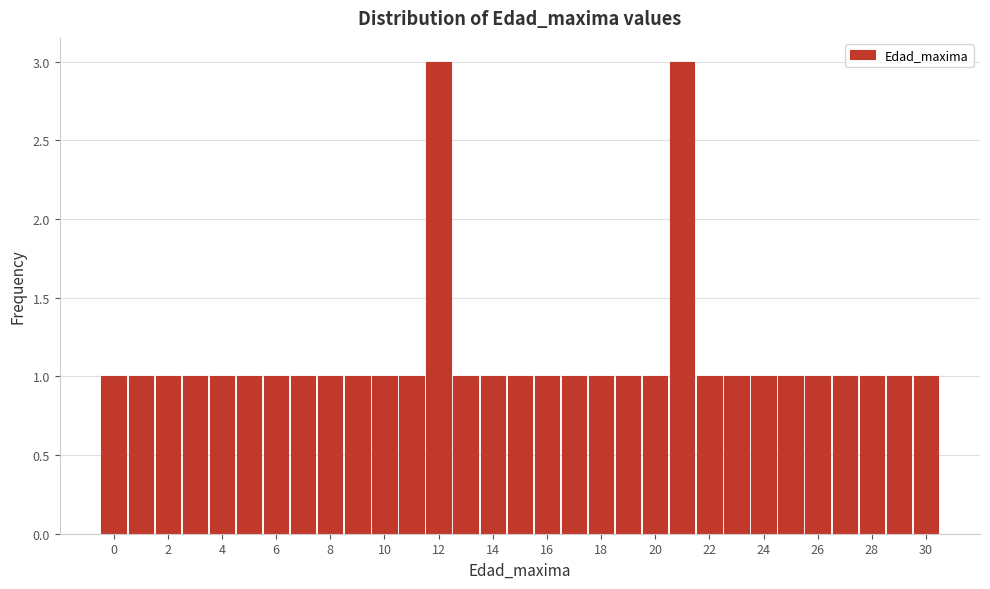

How tall is the bar that spans 10.5 to 11.5 on the x-axis? Neither the bar edges nor the heights are printed on the chart, so give them approximately, as read against the axes.

1